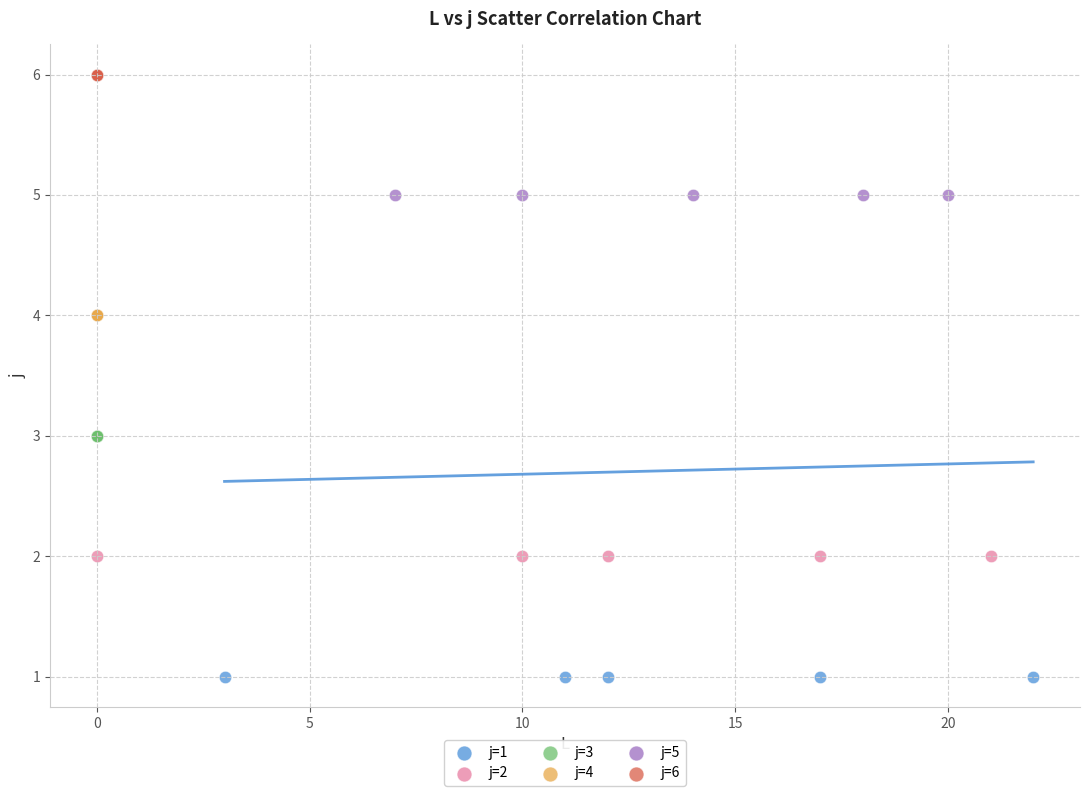

Which series reaches the minimum Y coordinate?

j=1